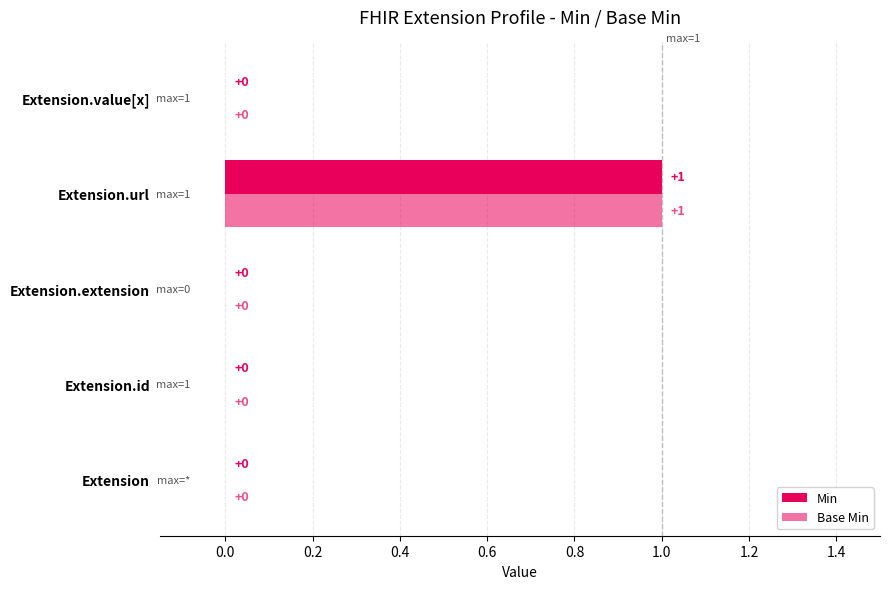

How many distinct data groups are displayed?

2